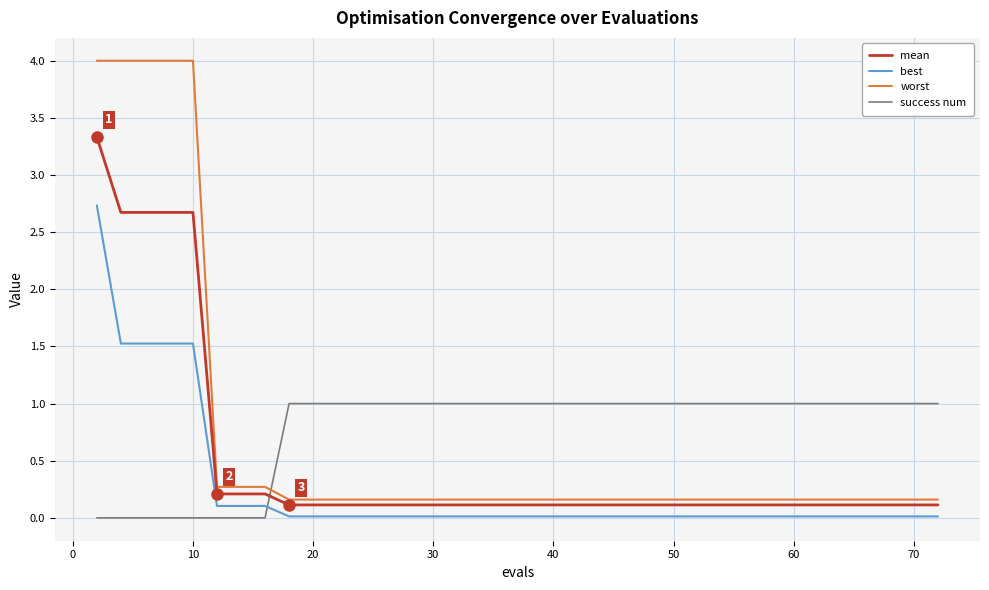

Which series has the largest range (max minus min)?

worst